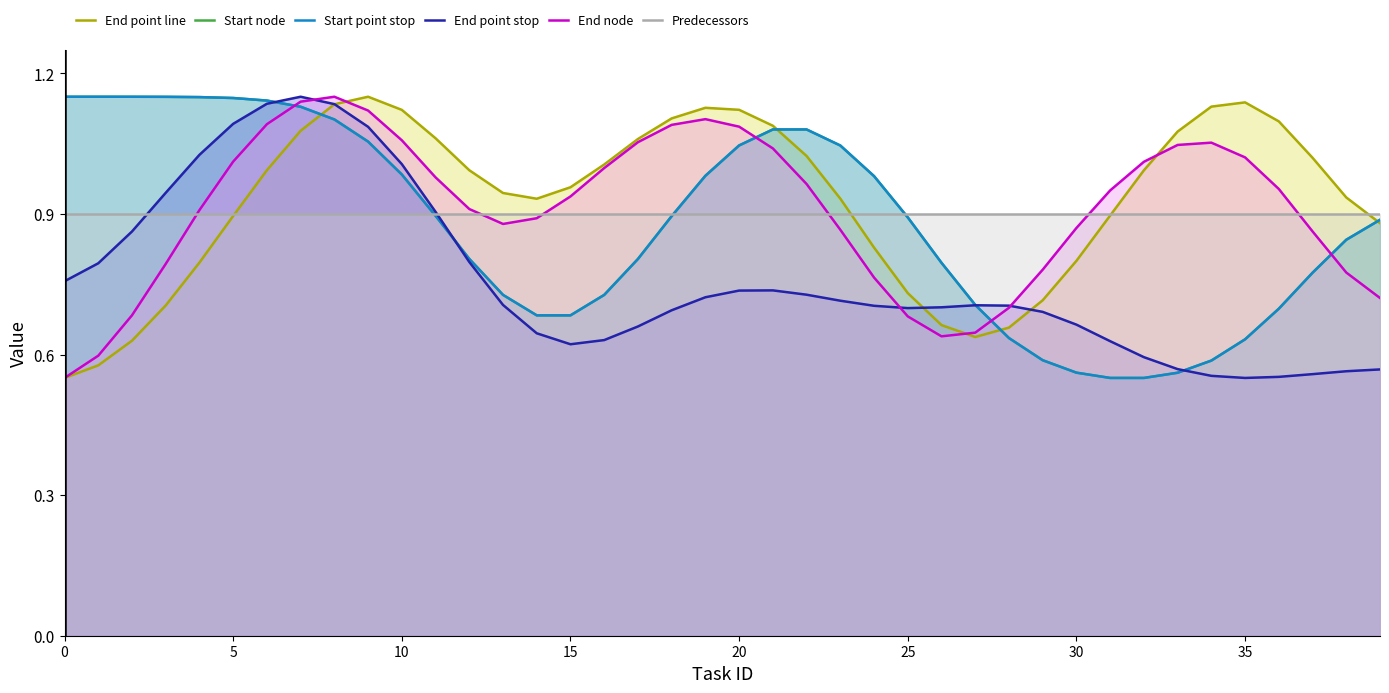

How many intersections are there between End node and Predecessors?

6